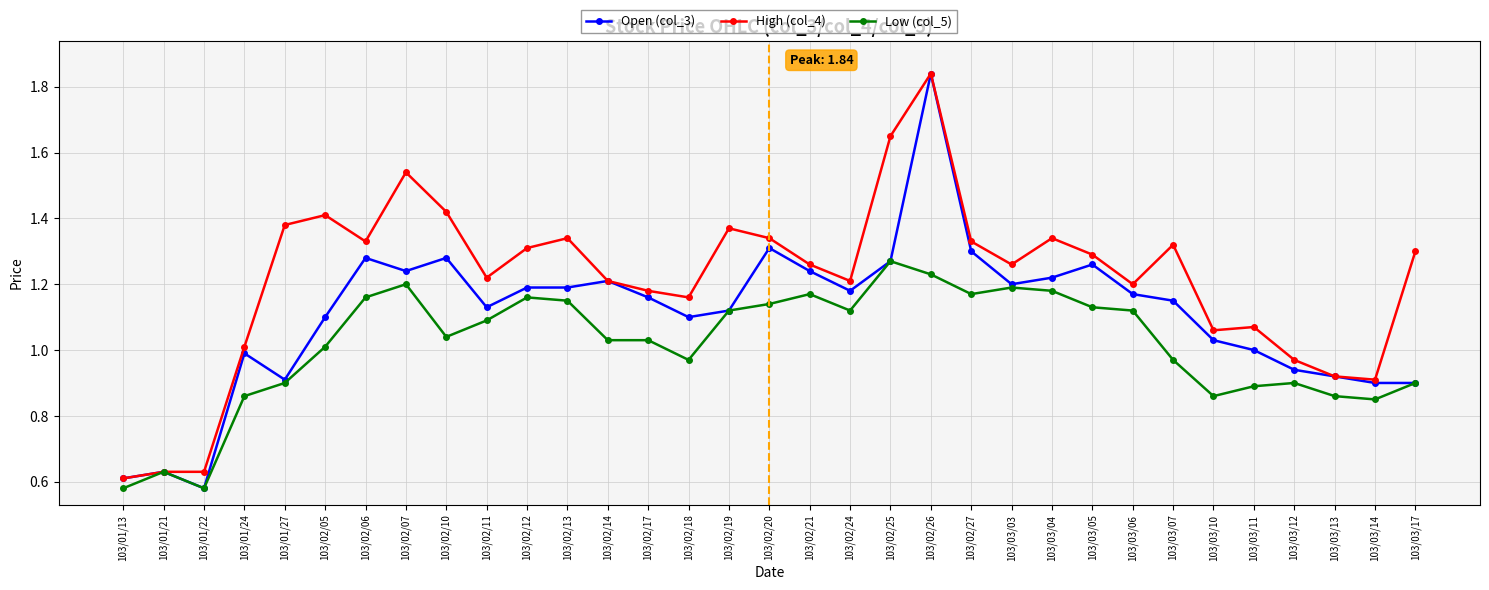

At which category does Low (col_5) reach its first local valley?

103/01/22